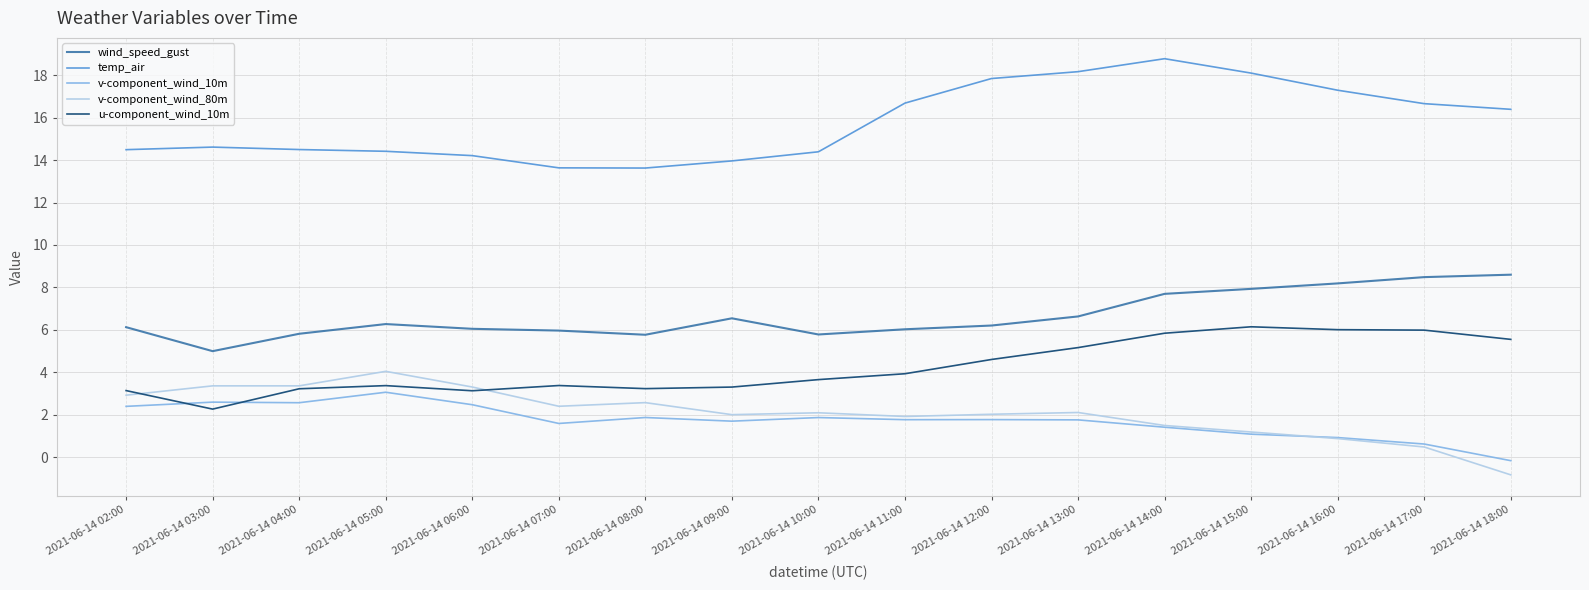

At which label does temp_air first exceed 14?

2021-06-14 02:00